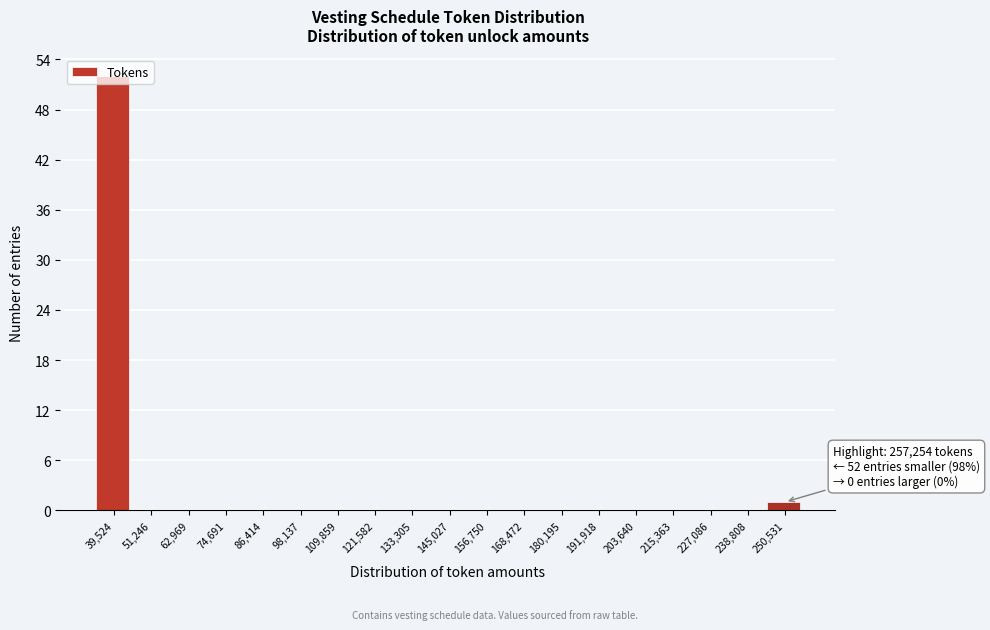

What is the maximum value shown in the chart?

52